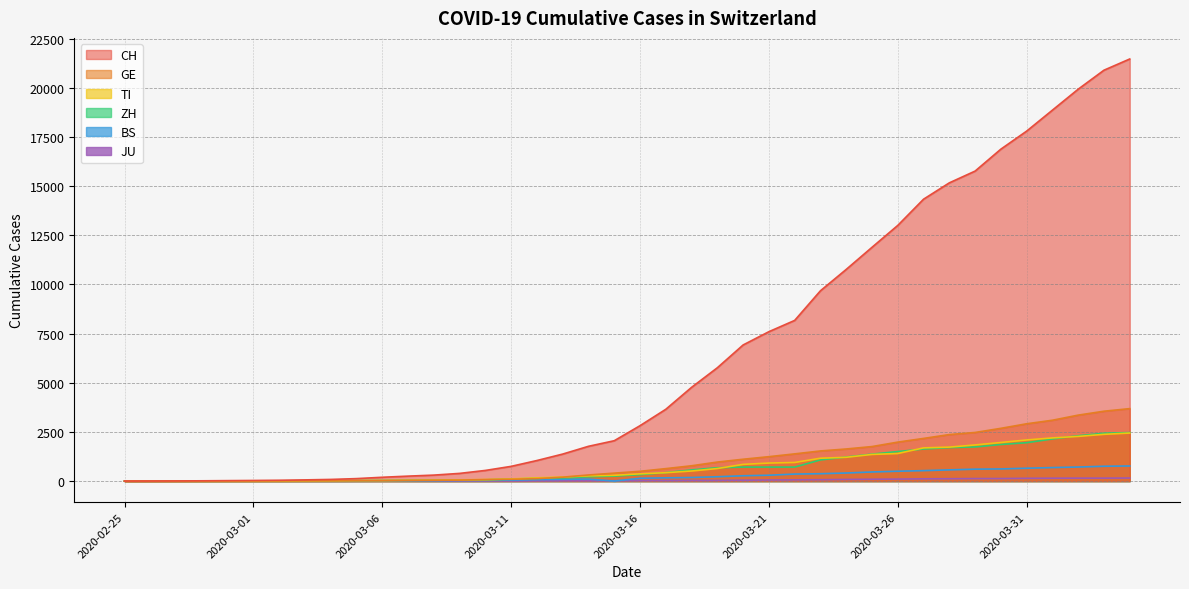

What is the value of the GE point at the 26th from the left?

1241